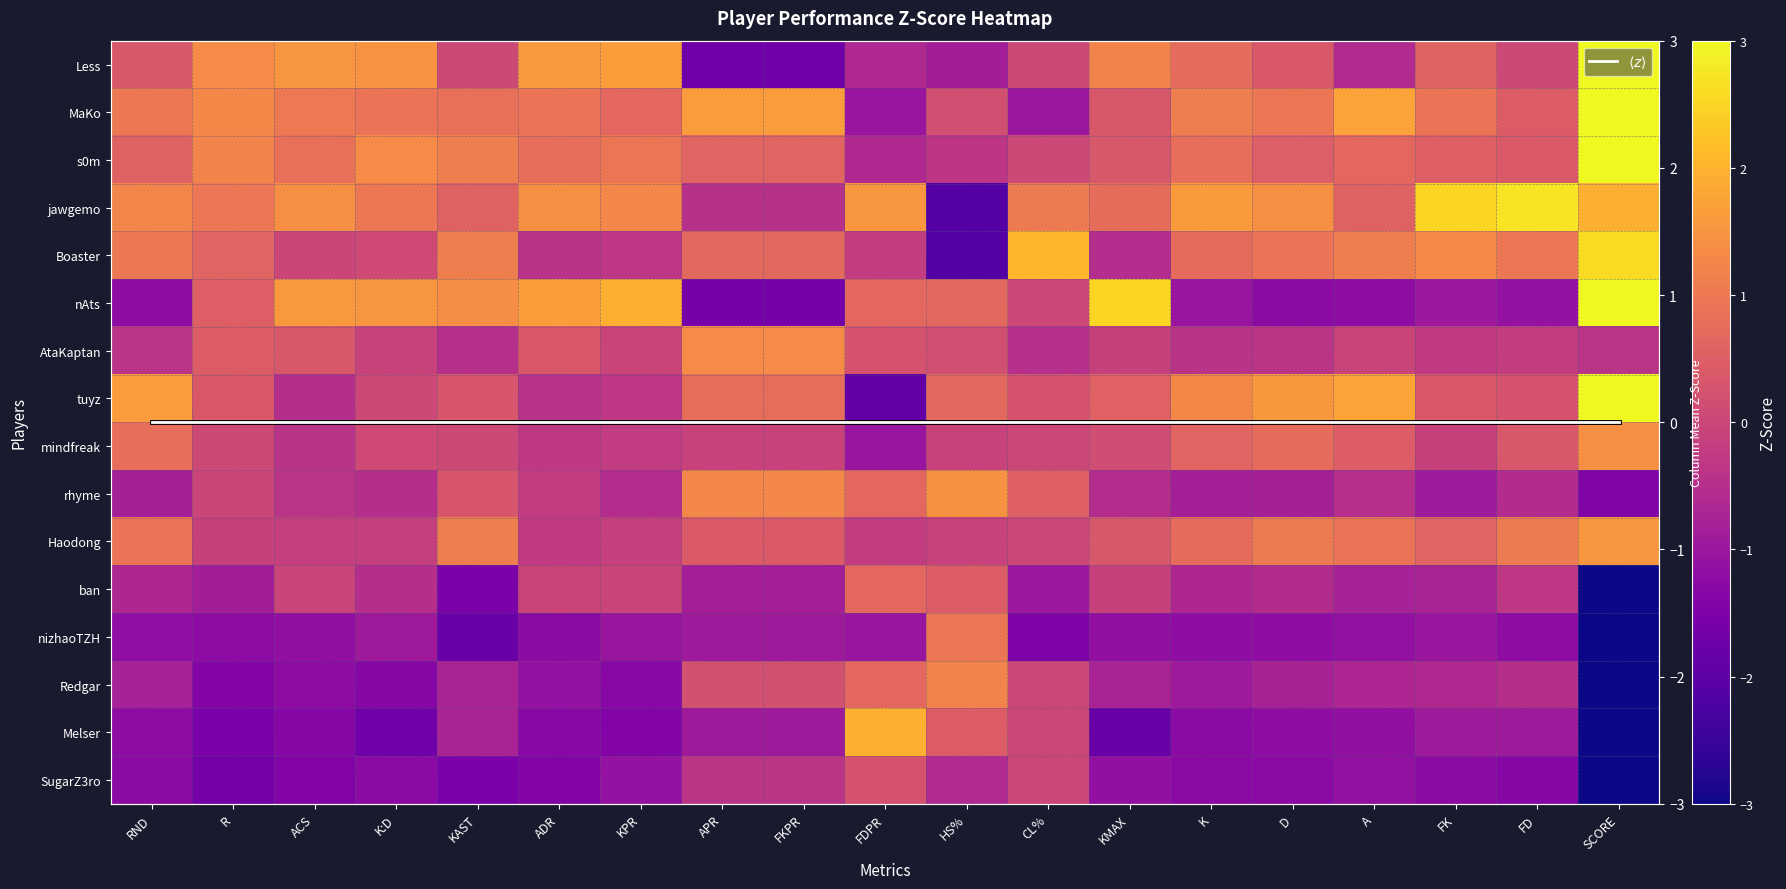

How many data points in Melser are above -1?

8